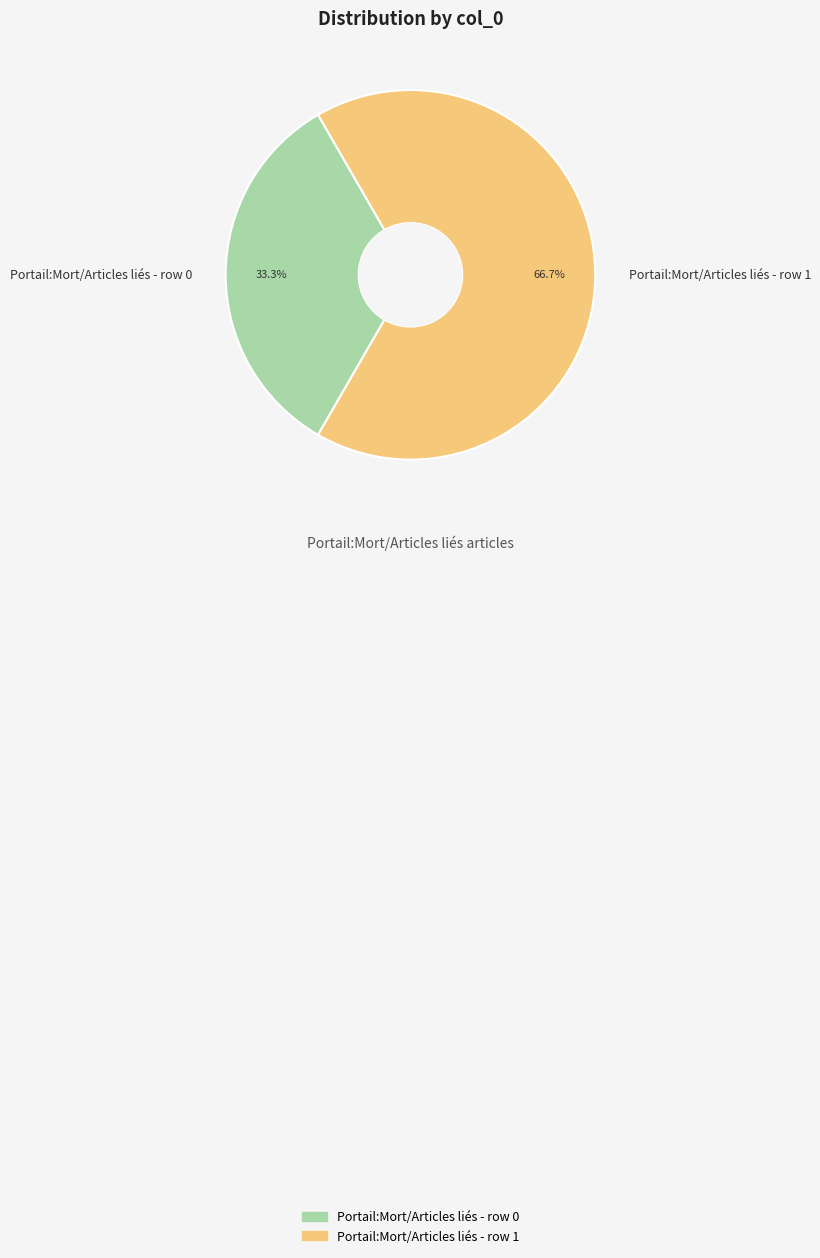

Rank the categories by value from highest to lowest.

Portail:Mort/Articles liés - row 1, Portail:Mort/Articles liés - row 0